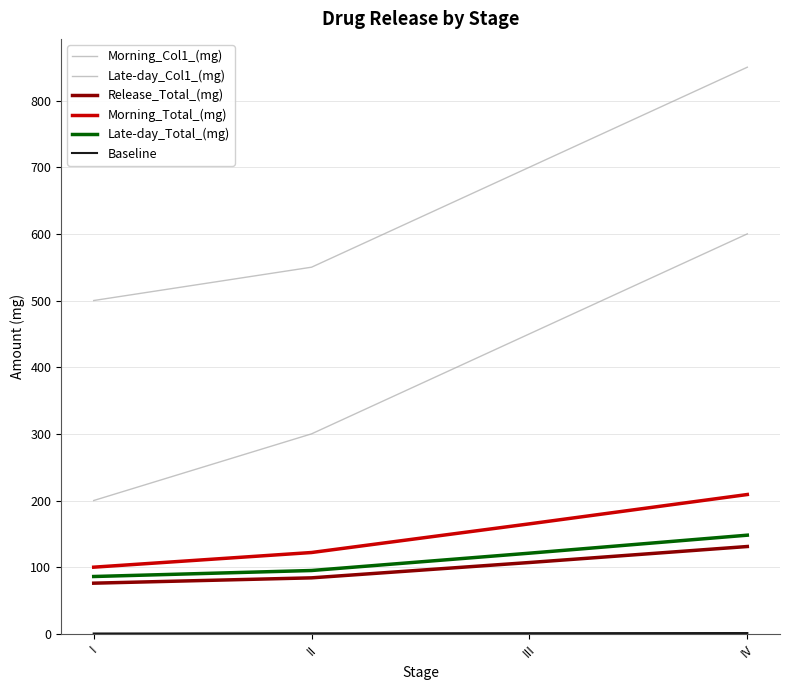

Which series has the largest range (max minus min)?

Morning_Col1_(mg)